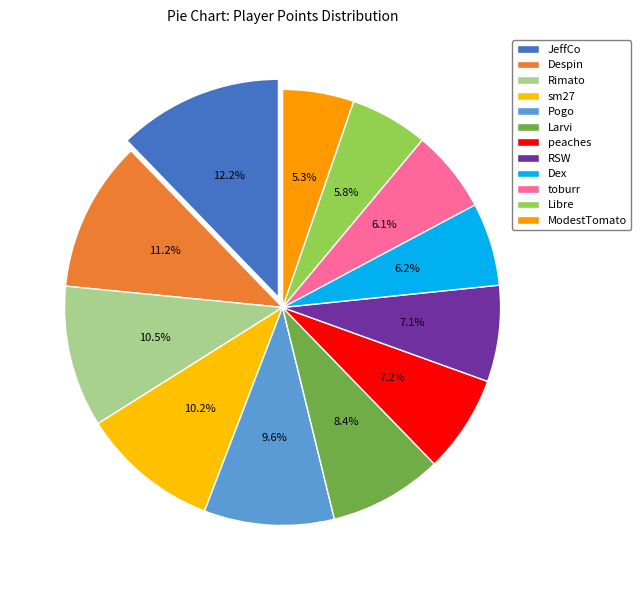

Is the sum of Libre and Larvi greater than half?

No